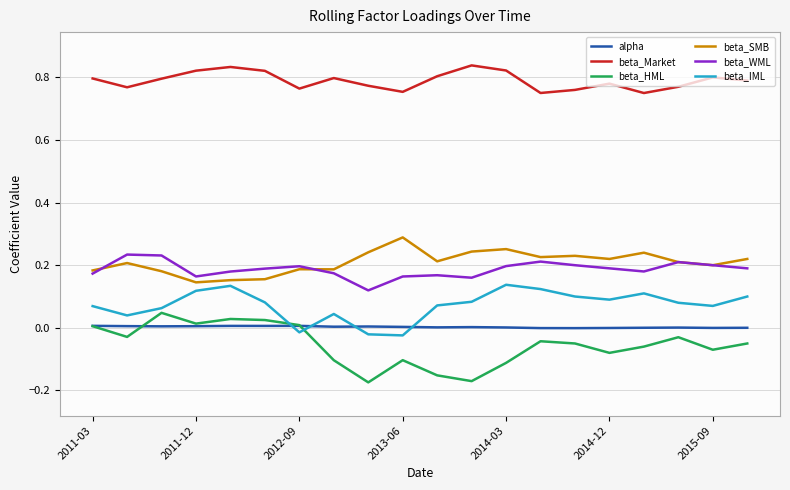

The value of alpha at 2015-09 is -0.0. True or false?

True